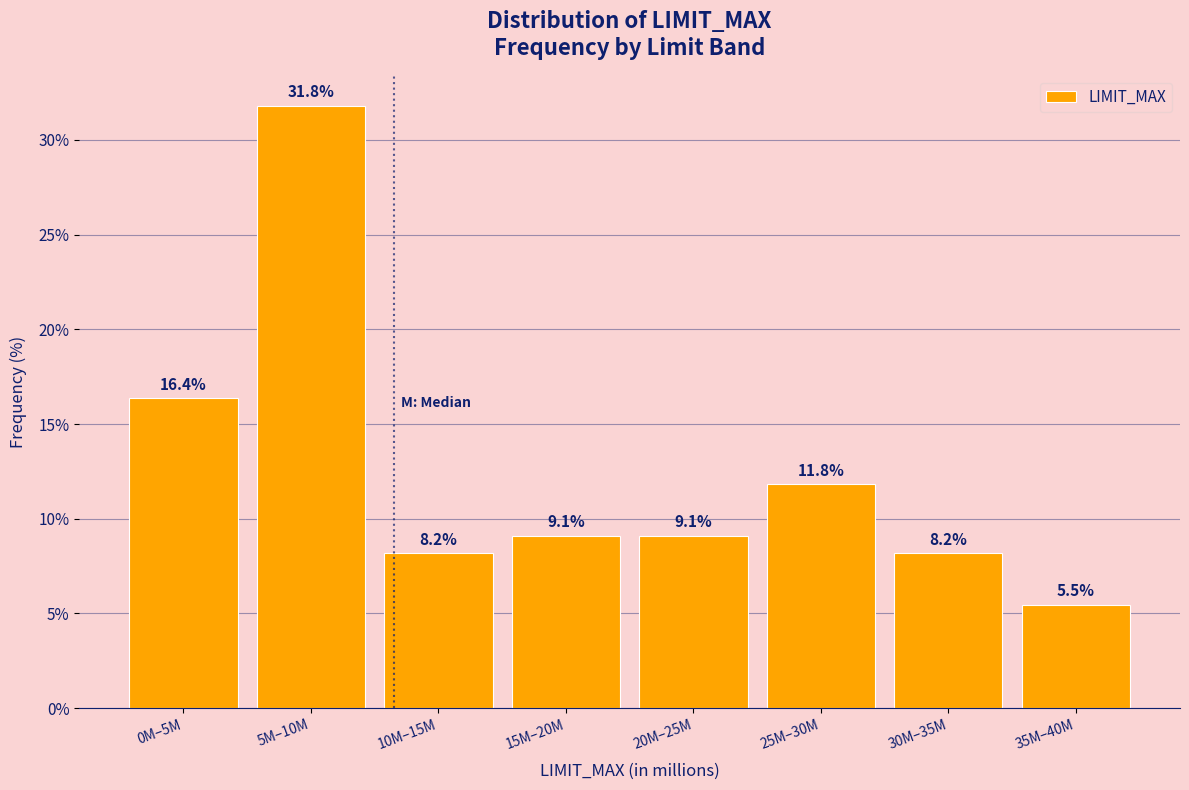

Reading left to right, extract all data points from this chart.

16.4	31.8	8.2	9.1	9.1	11.8	8.2	5.5